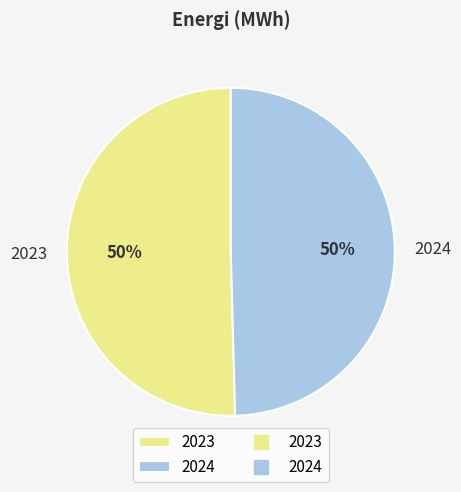

Which has a higher value, 2023 or 2024?

2023